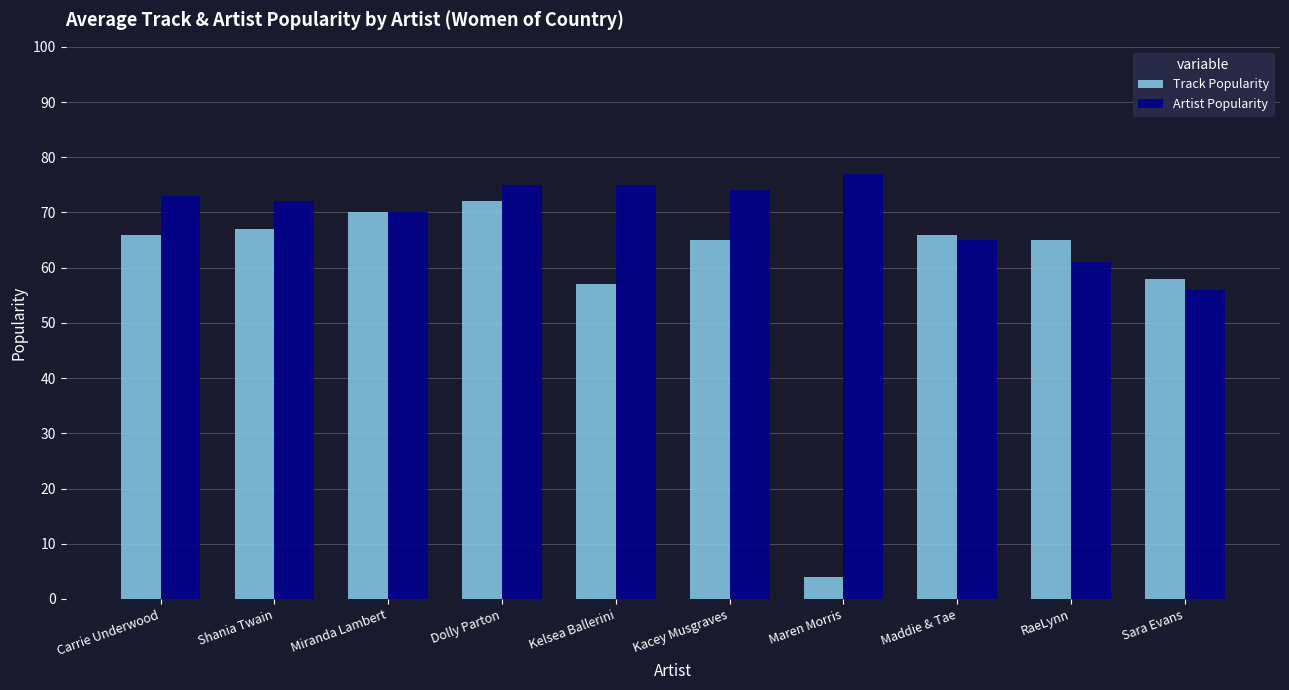

Between Maddie & Tae and Sara Evans, which series saw the biggest shift?

Artist Popularity